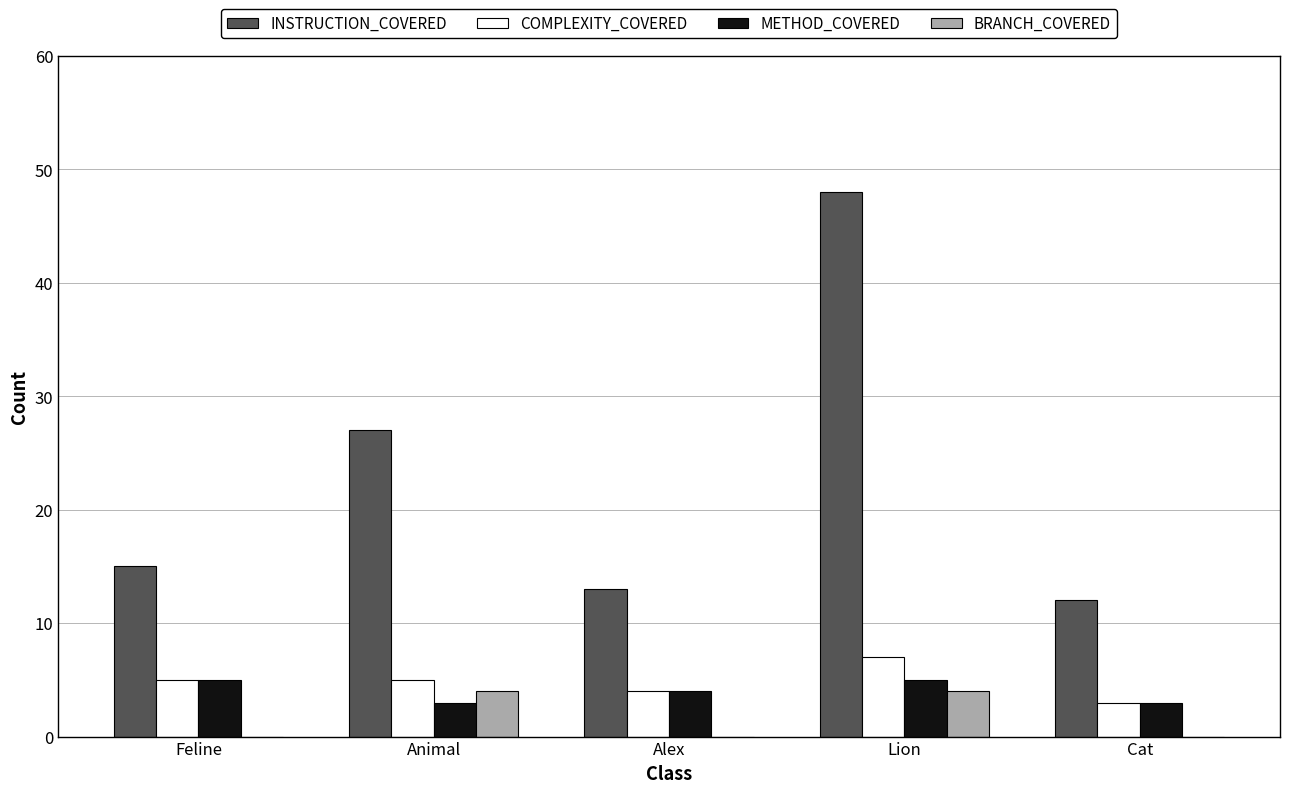

Which label corresponds to the largest value in the chart?

Lion